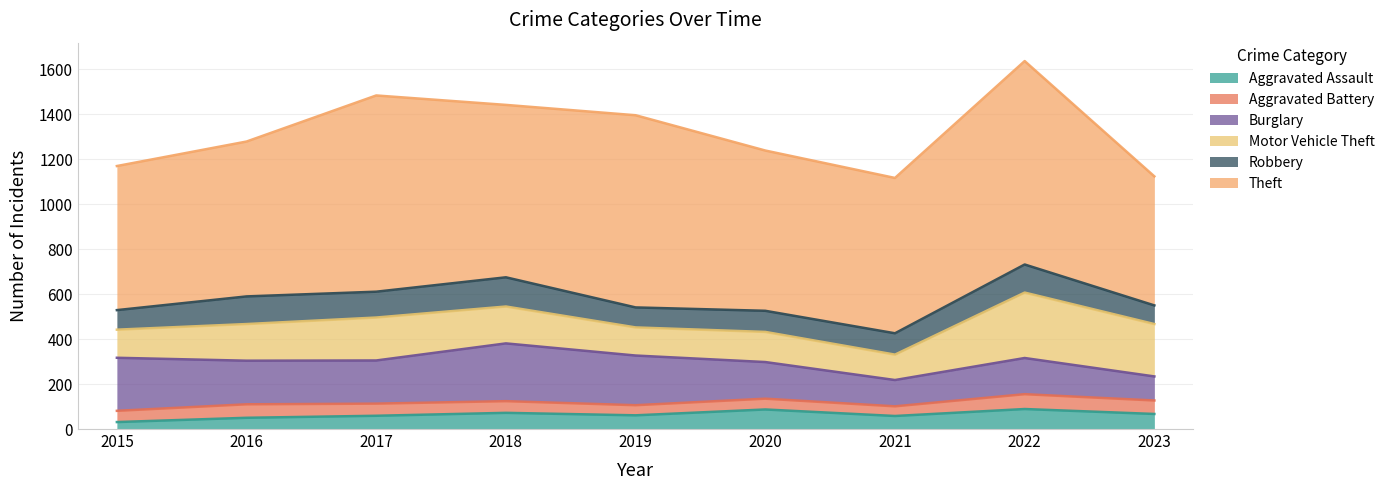

What is the minimum value for Motor Vehicle Theft?

113